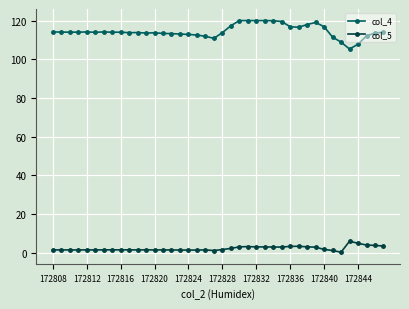

Which series has the largest range (max minus min)?

col_4